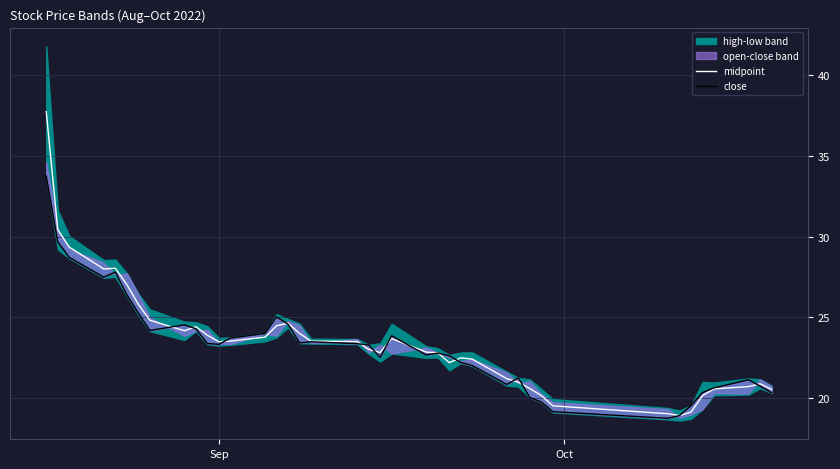

How many lines are shown in the chart?

2